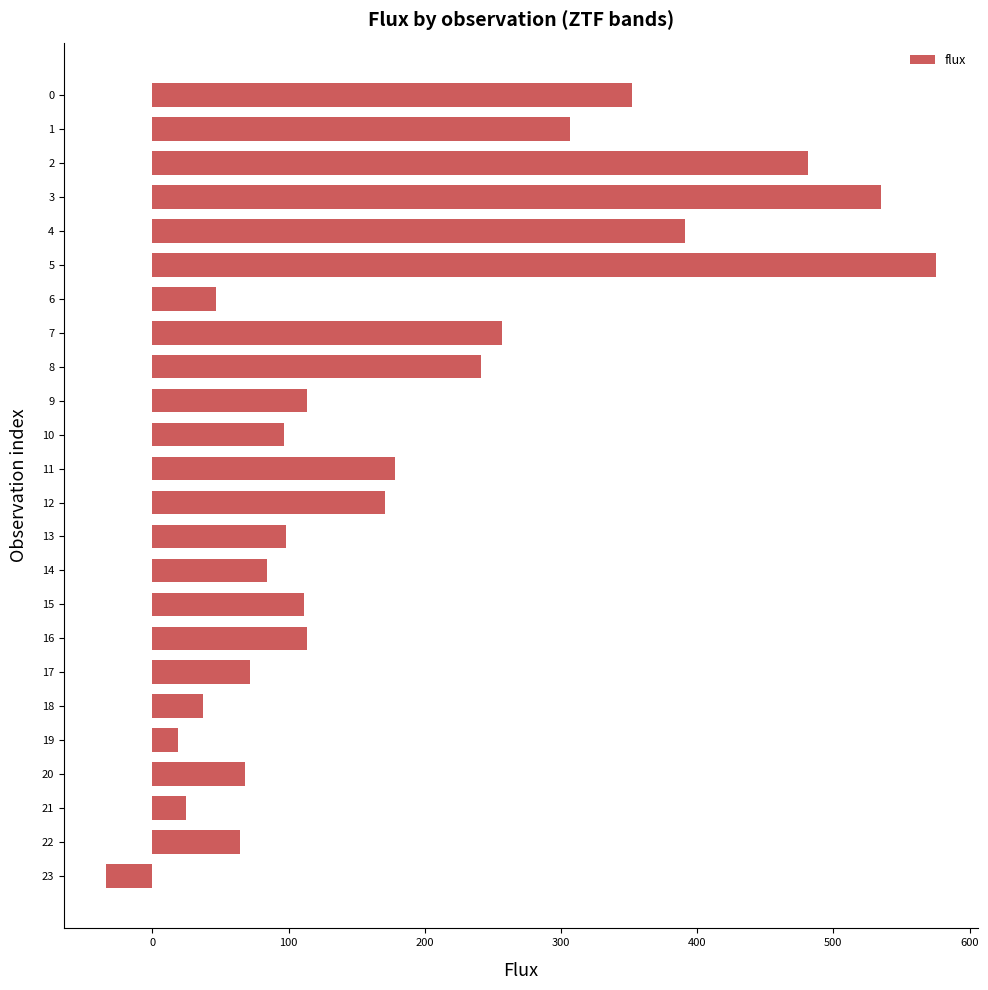

What is the greatest value displayed?

575.5